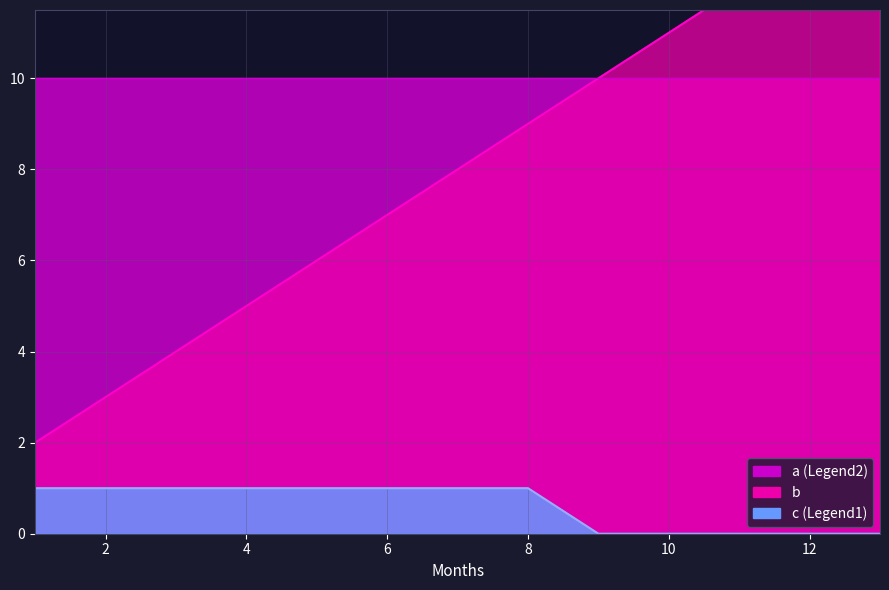

Between 4.0 and 8.0, which is larger?

8.0